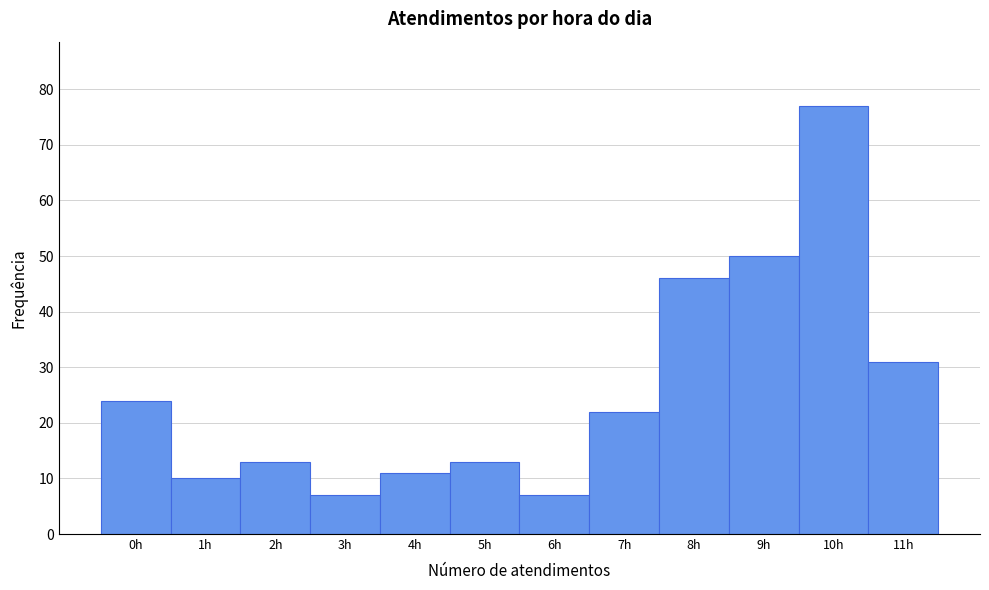

Reading left to right, list every bar in this chart as the range it spans on the x-axis followed by its height. The values are not printed on the chart, so give them approximately, as read against the axis.

-0.5 to 0.5: 24
0.5 to 1.5: 10
1.5 to 2.5: 13
2.5 to 3.5: 7
3.5 to 4.5: 11
4.5 to 5.5: 13
5.5 to 6.5: 7
6.5 to 7.5: 22
7.5 to 8.5: 46
8.5 to 9.5: 50
9.5 to 10.5: 77
10.5 to 11.5: 31